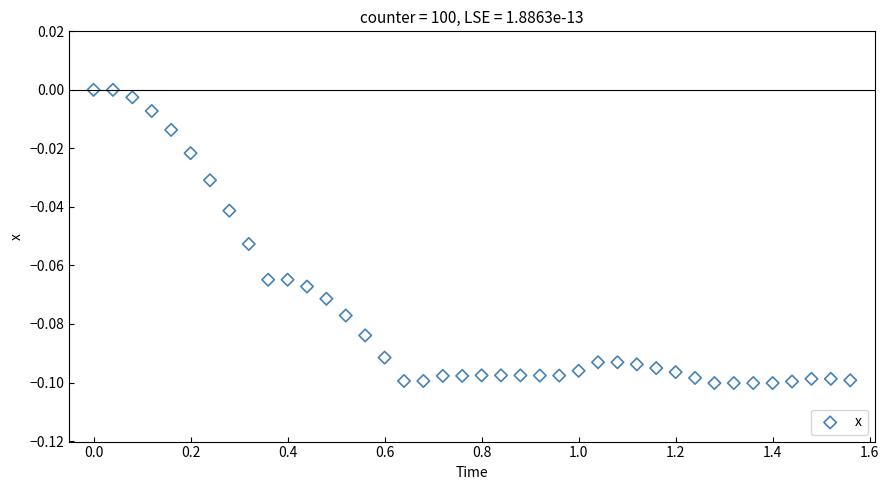

What is the range of X values (max minus min)?

1.6